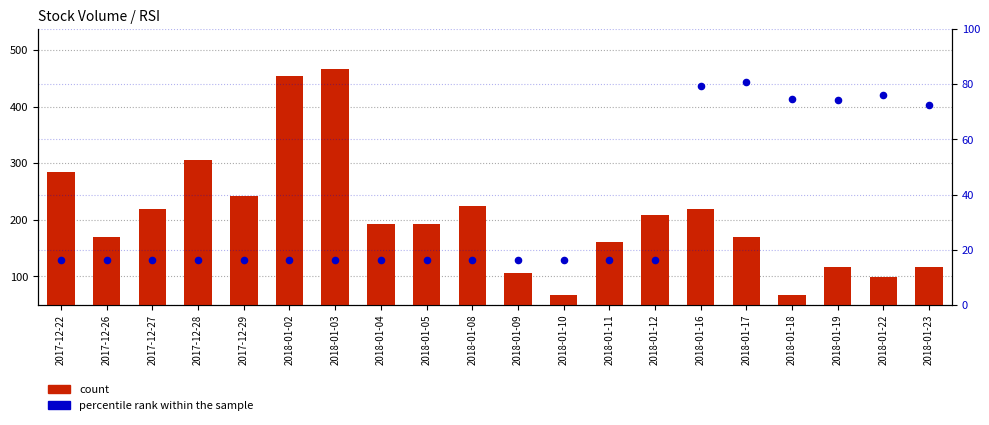

Which series has the largest total across all categories?

count